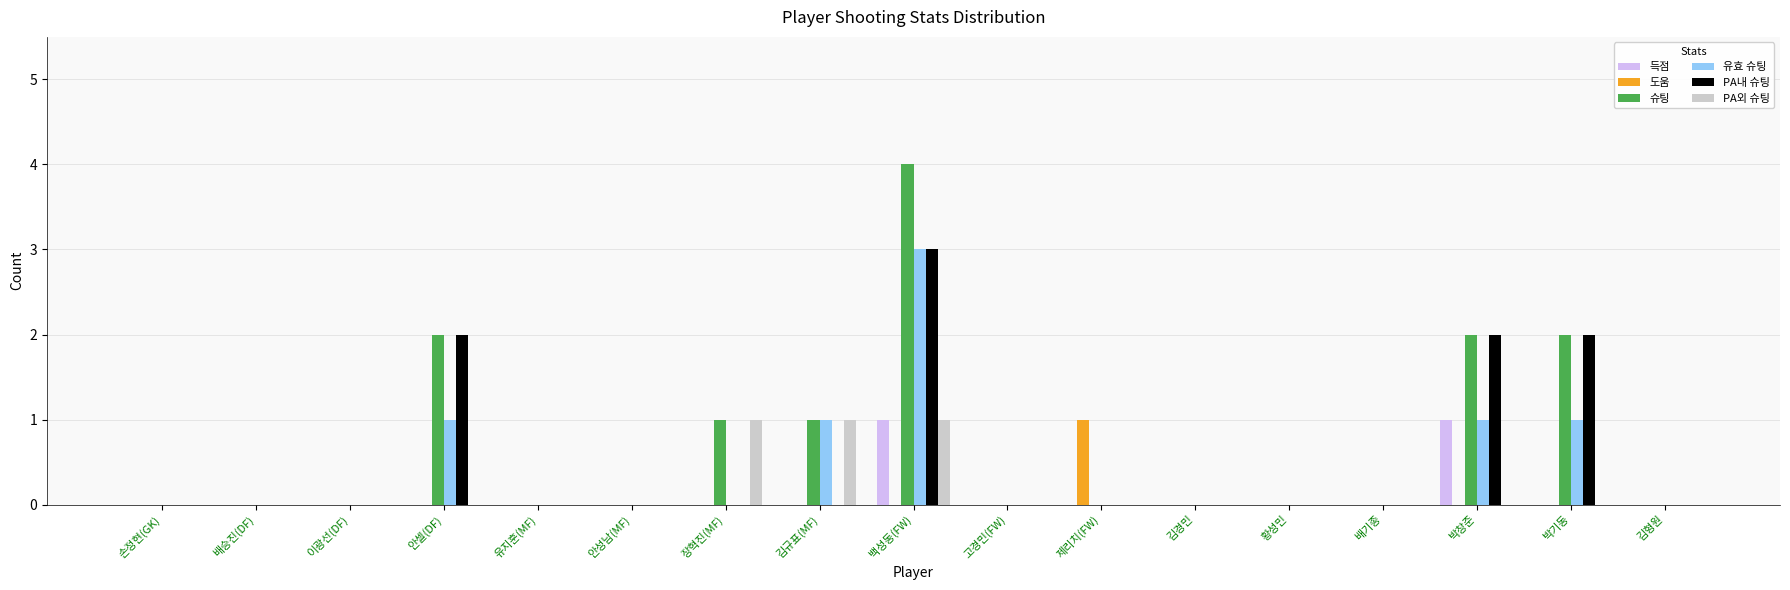

Is it true that 슈팅 equals 2 at 박창준?

True